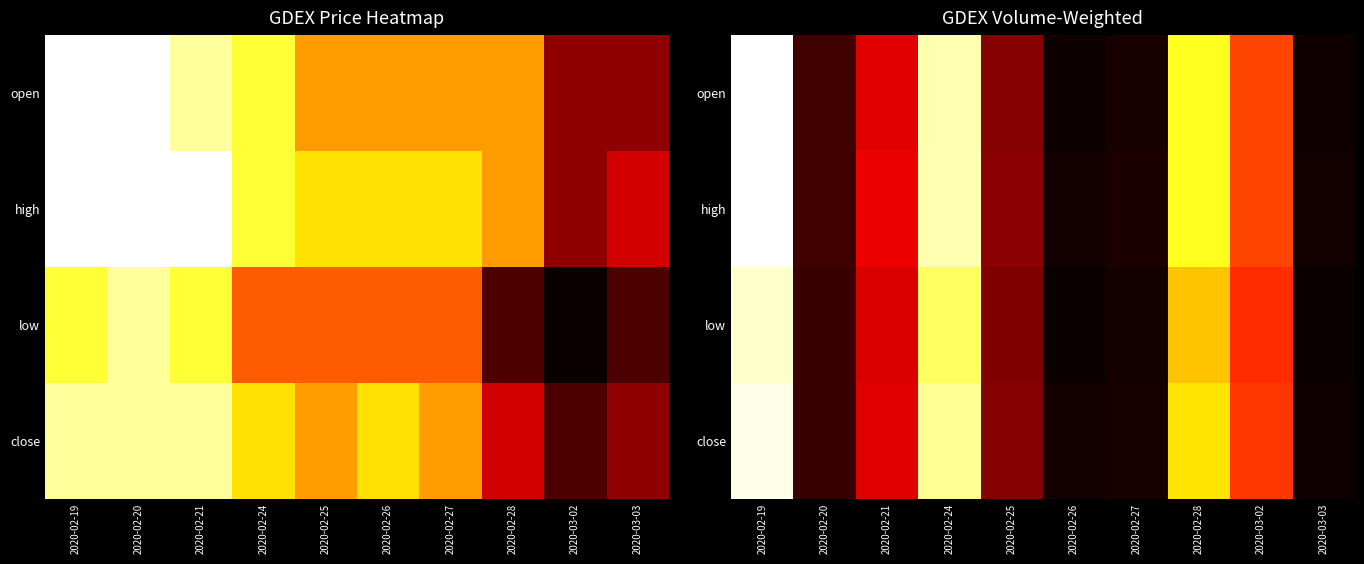

Is it true that close equals 0.1 at 2020-02-25?

False